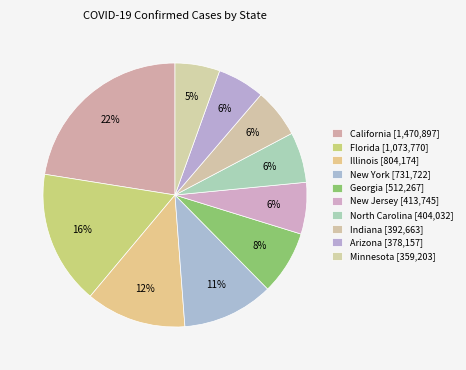

Which has a higher value, California or New Jersey?

California